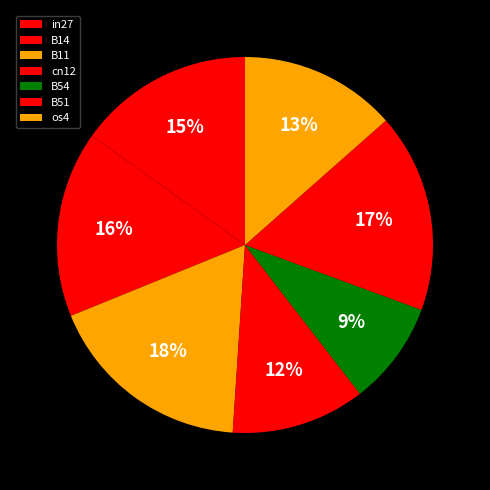

How many slices are in this pie chart?

7